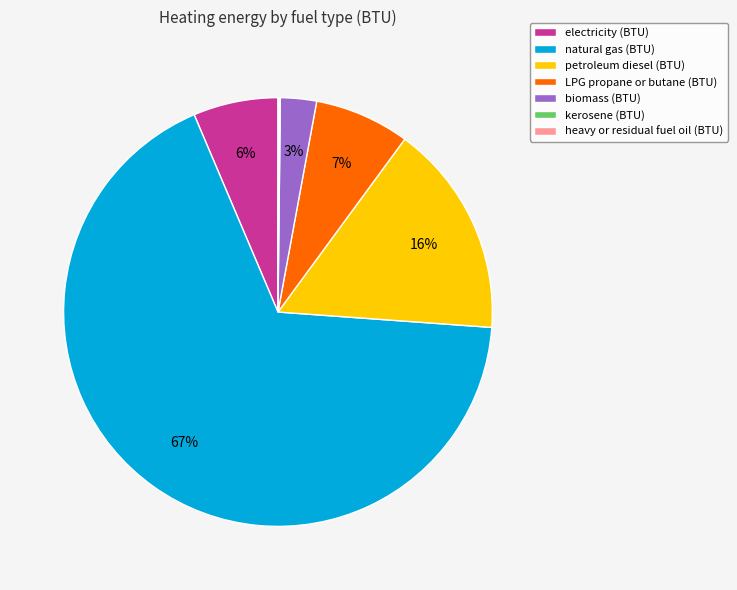

Is natural gas (BTU) the majority of the pie?

Yes